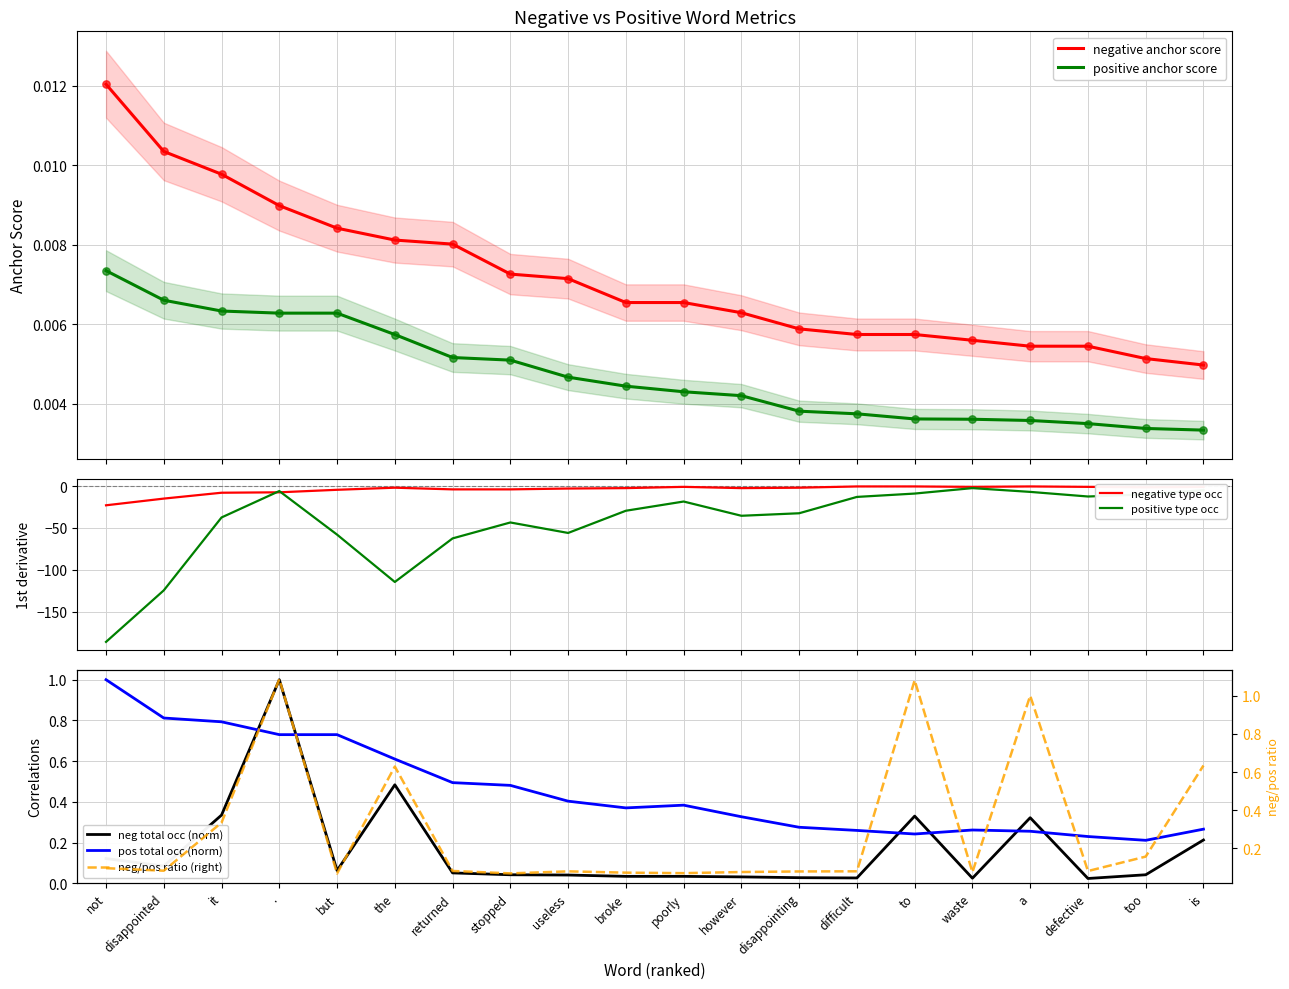

At how many categories does at least one series exceed 0?

20